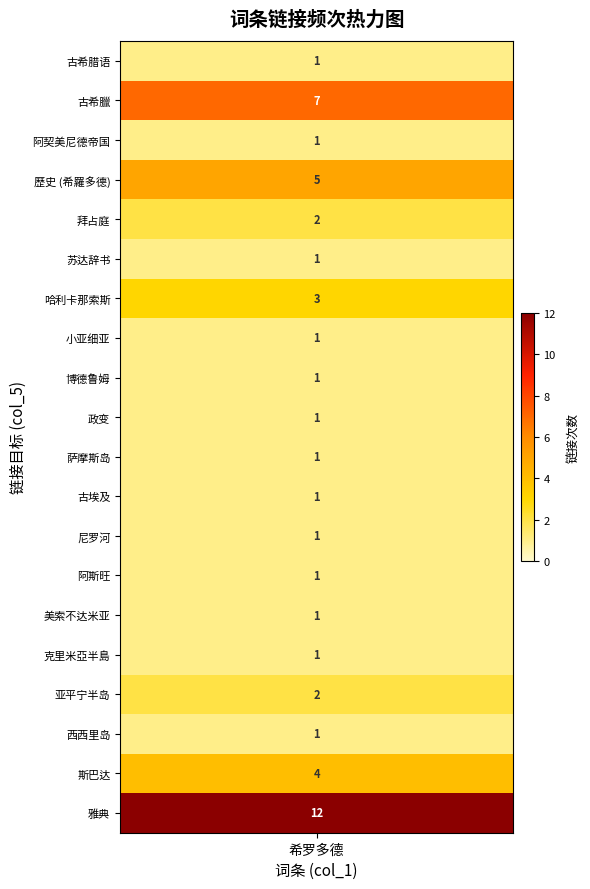

The value at 阿斯旺 is 1. True or false?

False